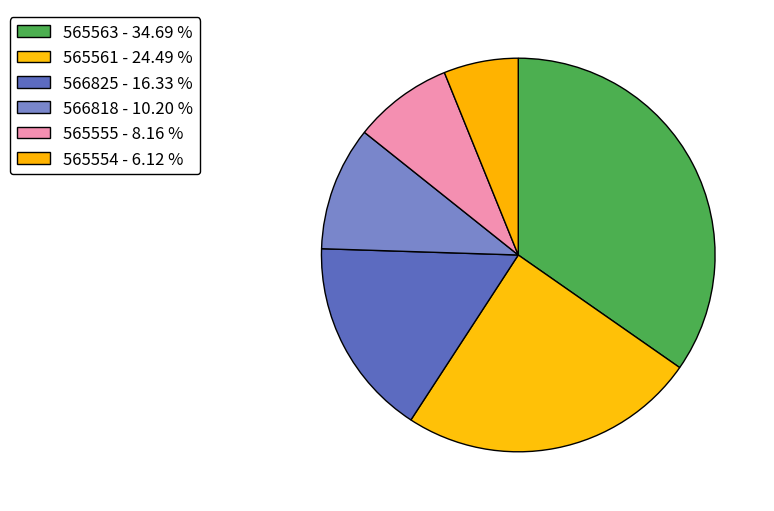

Is there any slice that represents more than half of the pie?

No